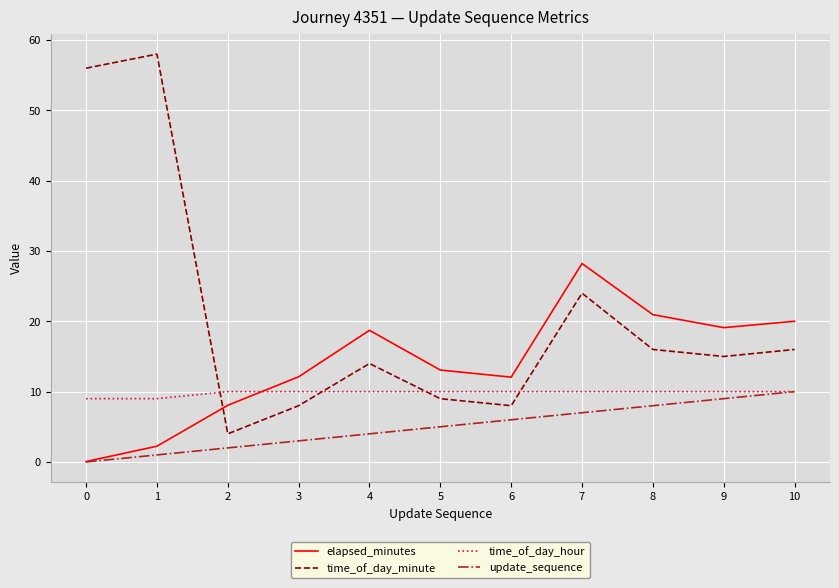

True or false: time_of_day_minute and update_sequence cross at least once.

False